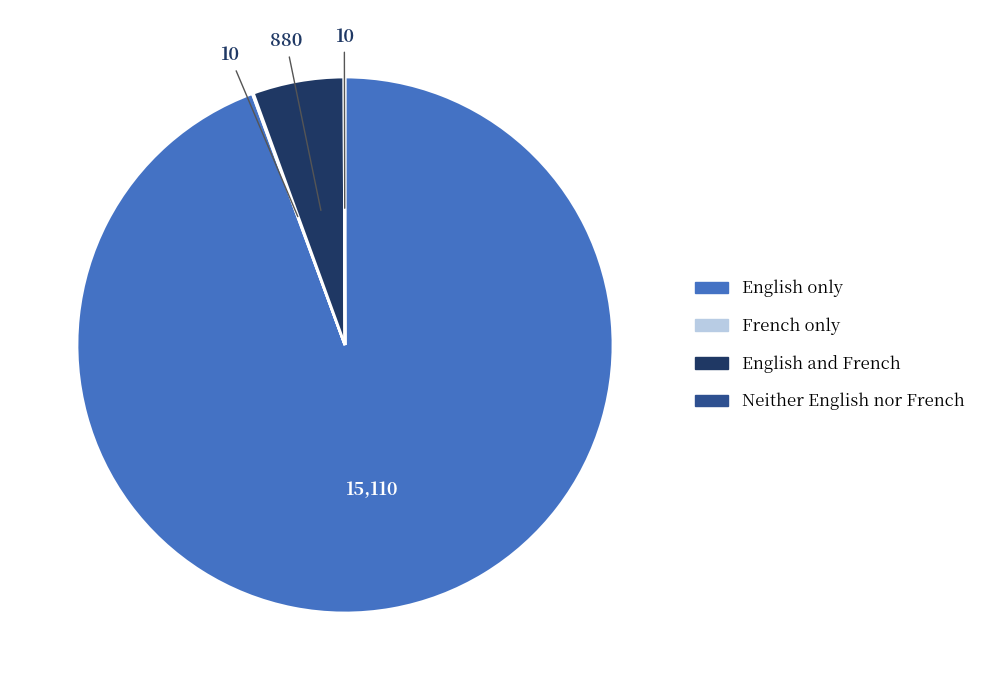

Is it true that English only is 86% of the pie?

False